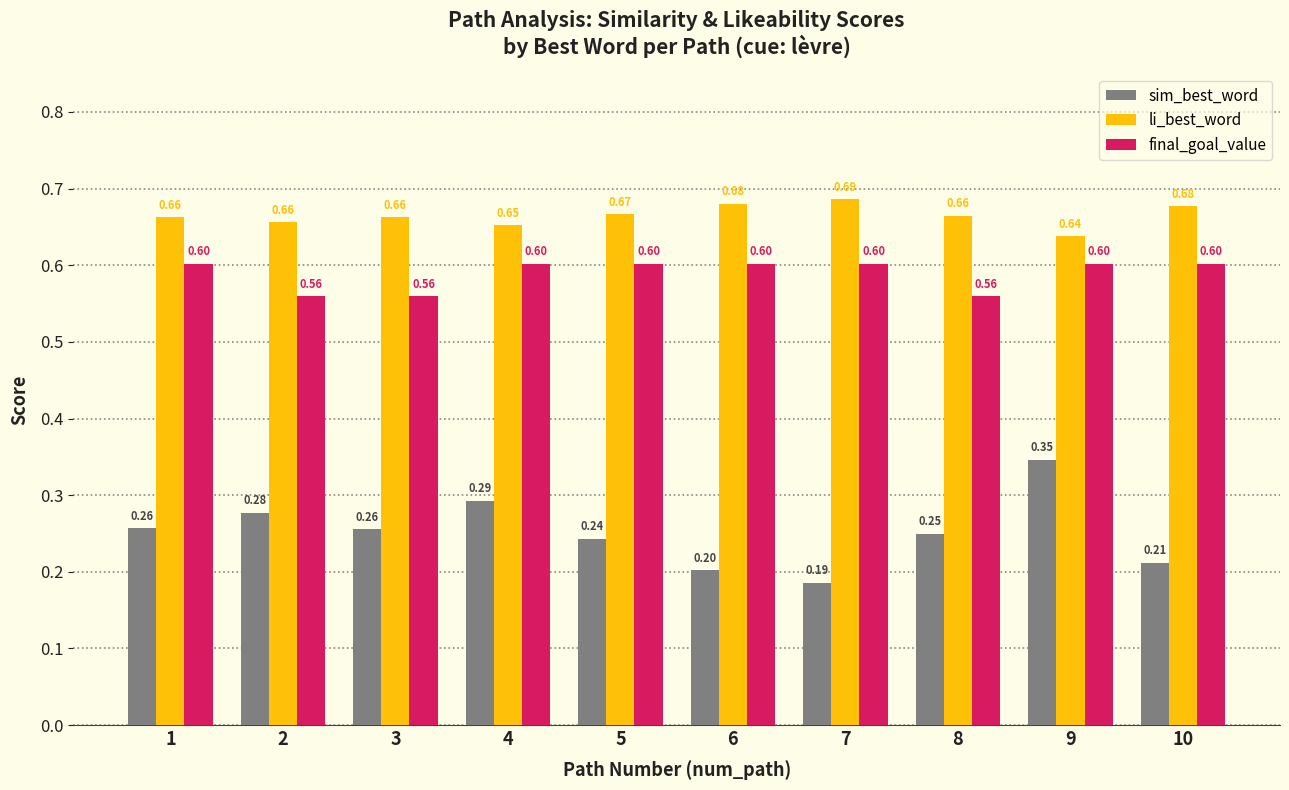

How many bars are there in total?

30